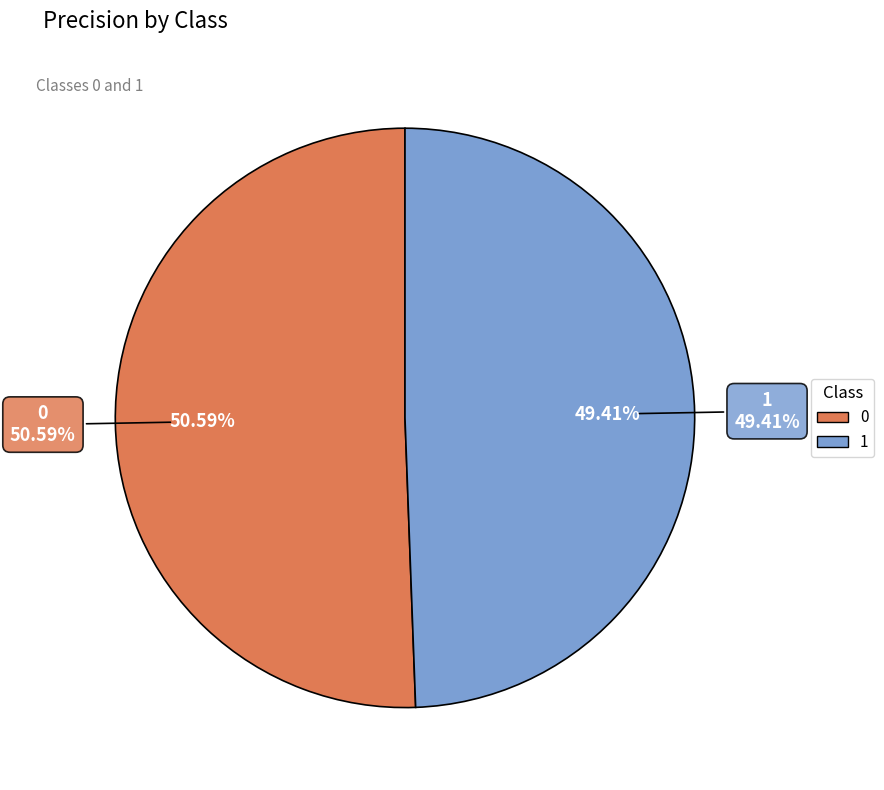

Rank the categories by value from highest to lowest.

0, 1